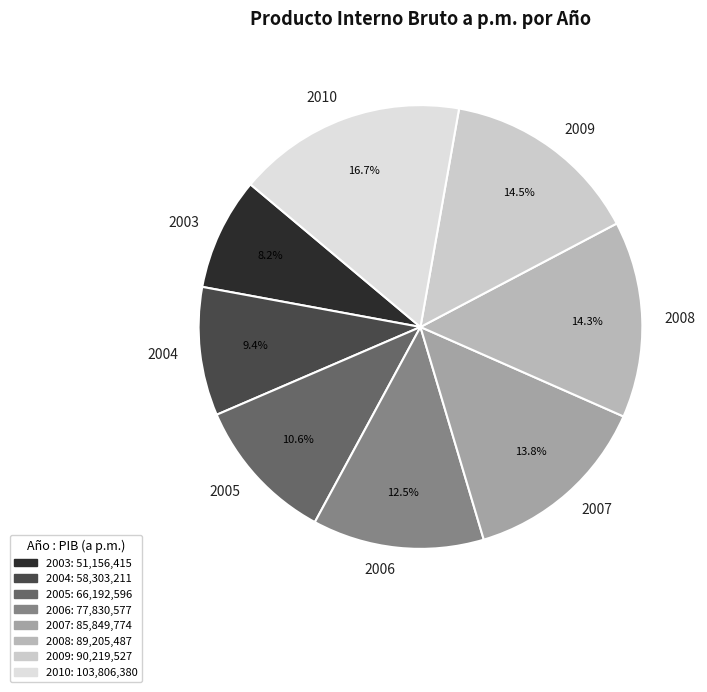

Does 2010 account for over 50% of the chart?

No